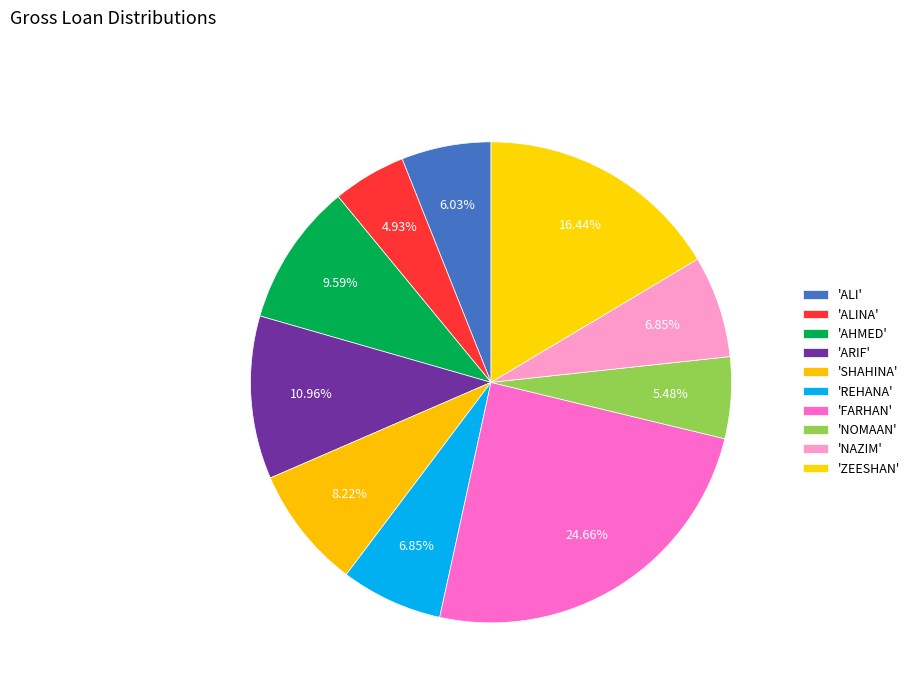

Does any single category account for the majority?

No